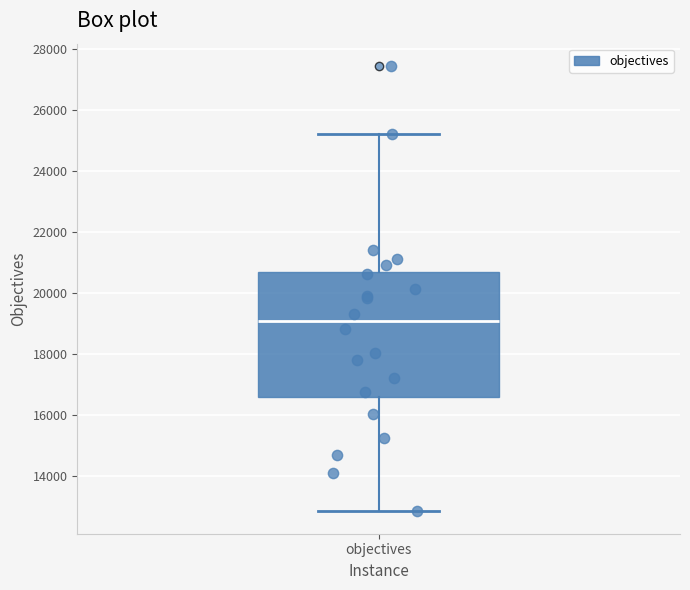

Transcribe this box plot: give where the median line is, the range the box spans, and where the two whiskers end, as read against the y-axis. The values are not printed on the chart, so give them approximately, as read against the axis.

median 19000, box 16600 to 20600, whiskers 12800 to 25200